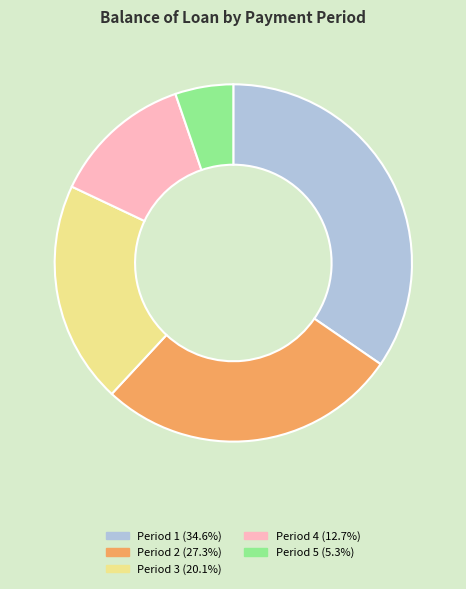

Is there a majority slice in this chart?

No